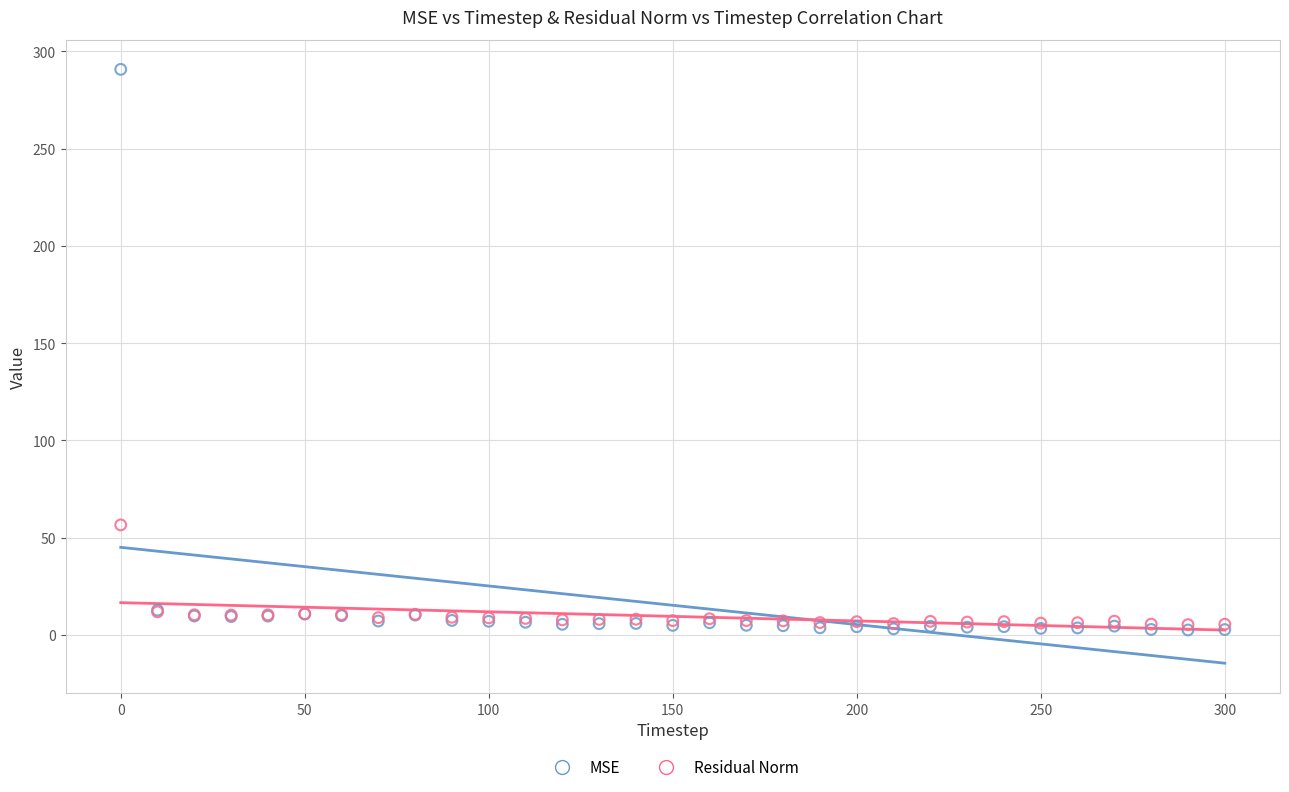

Across all series, what Y value is closest to 146?

56.6